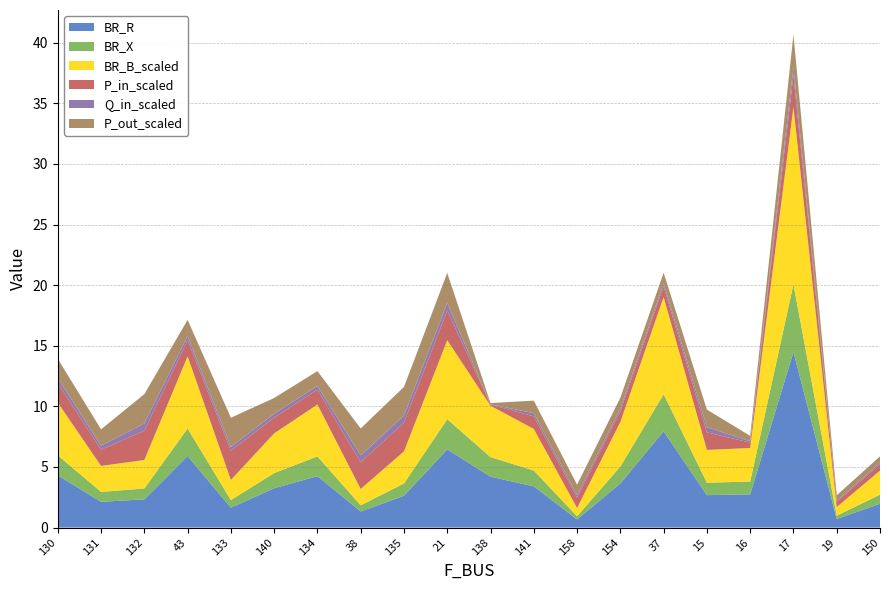

Reading left to right, transcribe all the data shown in this chart.

BR_R: 130=4.3	131=2.1	132=2.3	43=5.9	133=1.6	140=3.2	134=4.2	38=1.3	135=2.6	21=6.5	138=4.2	141=3.4	158=0.7	154=3.6	37=7.9	15=2.7	16=2.7	17=14.5	19=0.7	150=2.0
BR_X: 130=1.7	131=0.8	132=0.9	43=2.3	133=0.6	140=1.2	134=1.6	38=0.5	135=1.0	21=2.5	138=1.6	141=1.3	158=0.3	154=1.4	37=3.1	15=1.0	16=1.1	17=5.6	19=0.3	150=0.8
BR_B_scaled: 130=4.3	131=2.1	132=2.4	43=6.0	133=1.7	140=3.3	134=4.3	38=1.3	135=2.6	21=6.5	138=4.2	141=3.4	158=0.7	154=3.7	37=8.0	15=2.7	16=2.8	17=14.6	19=0.7	150=2.0
P_in_scaled: 130=1.6	131=1.3	132=2.4	43=1.3	133=2.4	140=1.3	134=1.2	38=2.2	135=2.4	21=2.5	138=0.1	141=1.0	158=0.9	154=0.9	37=0.9	15=1.4	16=0.4	17=2.7	19=0.4	150=0.5
Q_in_scaled: 130=0.4	131=0.3	132=0.6	43=0.3	133=0.3	140=0.3	134=0.3	38=0.6	135=0.6	21=0.6	138=0.0	141=0.3	158=0.2	154=0.2	37=0.2	15=0.4	16=0.1	17=0.7	19=0.1	150=0.1
P_out_scaled: 130=1.6	131=1.3	132=2.4	43=1.3	133=2.4	140=1.3	134=1.2	38=2.2	135=2.4	21=2.5	138=0.1	141=1.0	158=0.9	154=0.9	37=0.9	15=1.4	16=0.4	17=2.7	19=0.4	150=0.5